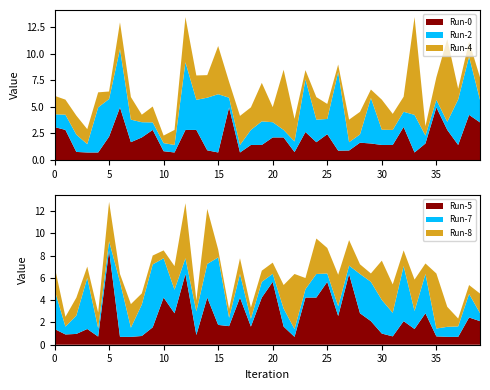

Reading left to right, extract all data points from this chart.

Run-2: 0=1.2	1=1.4	2=1.6	3=0.8	4=4.2	5=3.5	6=5.5	7=2.1	8=1.4	9=0.7	10=0.8	11=0.7	12=6.4	13=2.8	14=4.9	15=5.5	16=0.9	17=0.7	18=1.4	19=2.2	20=1.4	21=0.7	22=1.0	23=4.9	24=2.1	25=1.4	26=7.4	27=0.8	28=0.8	29=4.3	30=1.4	31=1.4	32=1.4	33=3.5	34=0.7	35=0.7	36=0.8	37=4.3	38=5.5	39=2.1
Run-0: 0=3.1	1=2.8	2=0.8	3=0.7	4=0.7	5=2.2	6=4.9	7=1.7	8=2.1	9=2.8	10=0.8	11=0.7	12=2.8	13=2.8	14=0.9	15=0.7	16=4.9	17=0.7	18=1.4	19=1.4	20=2.1	21=2.1	22=0.7	23=2.6	24=1.7	25=2.4	26=0.9	27=0.9	28=1.6	29=1.6	30=1.4	31=1.4	32=3.1	33=0.7	34=1.6	35=4.9	36=2.8	37=1.4	38=4.2	39=3.5
Run-4: 0=1.7	1=1.4	2=1.8	3=1.4	4=1.4	5=0.7	6=2.5	7=2.1	8=0.7	9=1.5	10=0.7	11=1.4	12=4.2	13=2.3	14=2.1	15=4.5	16=1.5	17=2.7	18=2.1	19=3.6	20=1.4	21=5.6	22=2.1	23=0.9	24=2.1	25=1.4	26=0.7	27=2.1	28=2.1	29=0.8	30=2.8	31=1.5	32=1.4	33=9.2	34=0.9	35=2.1	36=7.8	37=1.0	38=1.4	39=2.1
Run-5: 0=1.4	1=0.9	2=1.0	3=1.4	4=0.7	5=8.5	6=0.7	7=0.7	8=0.8	9=1.6	10=4.2	11=2.8	12=6.4	13=0.9	14=4.2	15=1.8	16=1.7	17=4.2	18=1.6	19=4.2	20=5.6	21=1.6	22=0.7	23=4.2	24=4.2	25=5.6	26=2.6	27=6.4	28=2.8	29=2.1	30=1.0	31=0.7	32=2.1	33=1.4	34=2.8	35=0.7	36=0.7	37=0.7	38=2.4	39=2.1
Run-7: 0=3.5	1=0.7	2=1.6	3=4.6	4=0.8	5=0.8	6=4.9	7=0.8	8=2.8	9=5.6	10=3.5	11=2.1	12=1.4	13=2.1	14=3.0	15=6.1	16=0.8	17=2.1	18=0.7	19=1.4	20=0.7	21=1.6	22=0.7	23=0.8	24=2.1	25=0.8	26=0.9	27=0.8	28=3.5	29=3.5	30=3.0	31=2.1	32=4.9	33=1.6	34=3.5	35=0.7	36=0.9	37=0.9	38=2.1	39=0.7
Run-8: 0=2.1	1=0.9	2=1.6	3=1.0	4=1.4	5=3.5	6=0.7	7=2.1	8=1.0	9=0.8	10=0.7	11=2.1	12=4.9	13=1.0	14=4.9	15=0.7	16=0.8	17=1.4	18=1.0	19=1.0	20=1.0	21=2.1	22=4.9	23=1.0	24=3.2	25=2.3	26=2.8	27=2.3	28=0.9	29=0.8	30=3.5	31=2.5	32=1.4	33=2.8	34=0.9	35=4.9	36=1.8	37=0.7	38=0.8	39=1.8